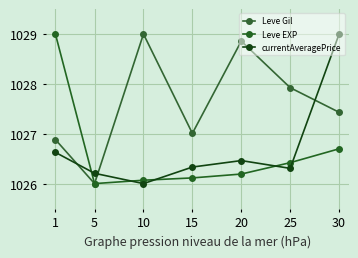

True or false: Leve EXP has a value of 1026.0 at 5.

True